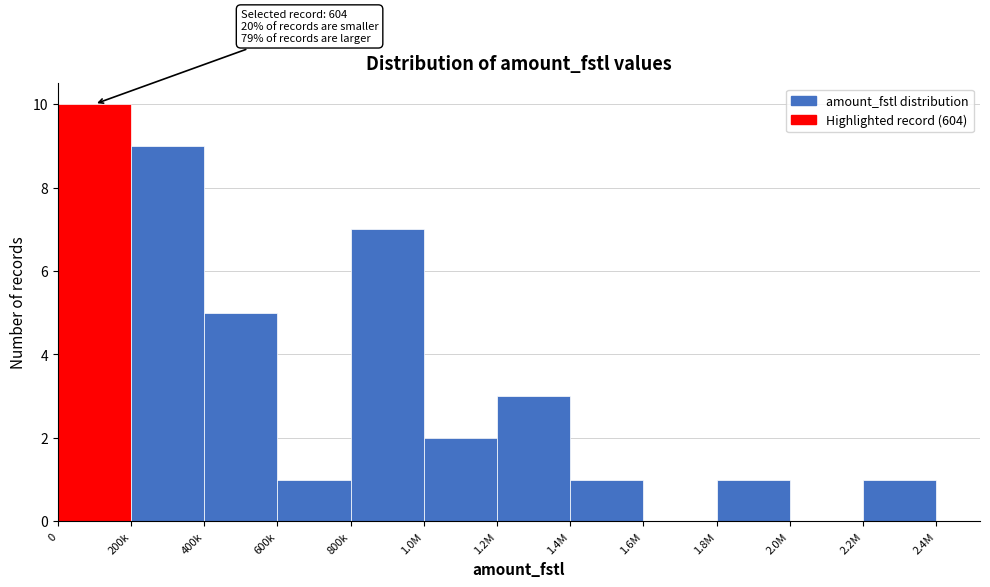

Reading left to right, list all the values displayed in this chart.

0=10	200k=9	400k=5	600k=1	800k=7	1.0M=2	1.2M=3	1.4M=1	1.6M=0	1.8M=1	2.0M=0	2.2M=1